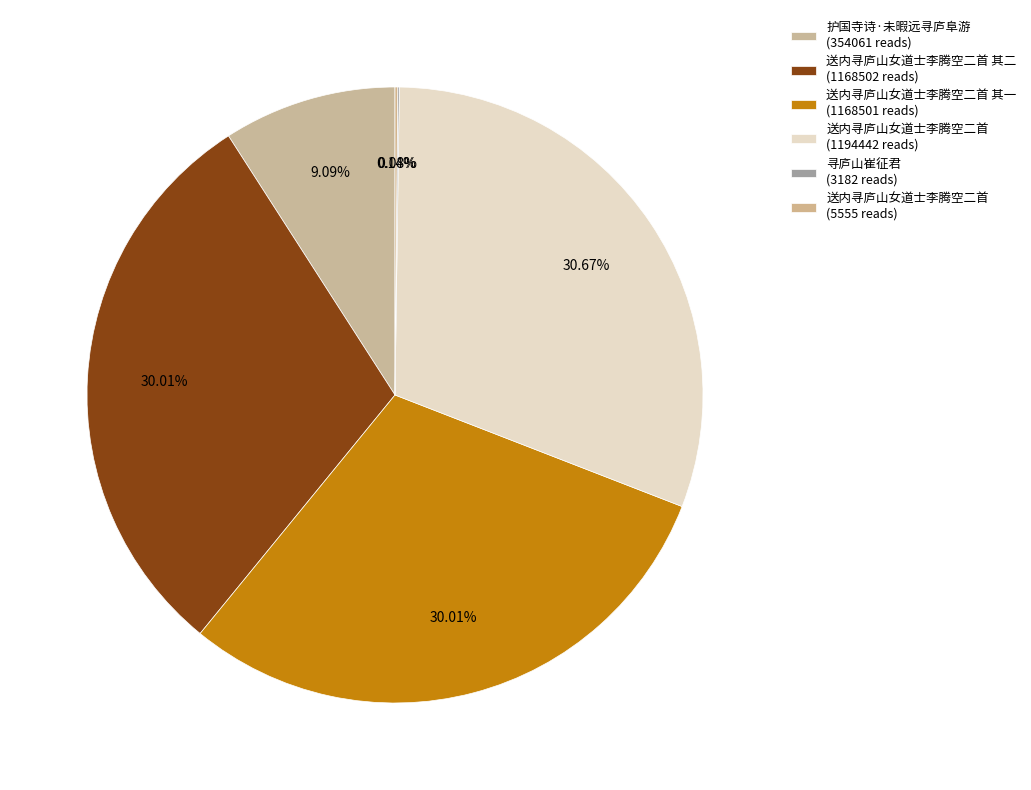

Is there any slice that represents more than half of the pie?

No